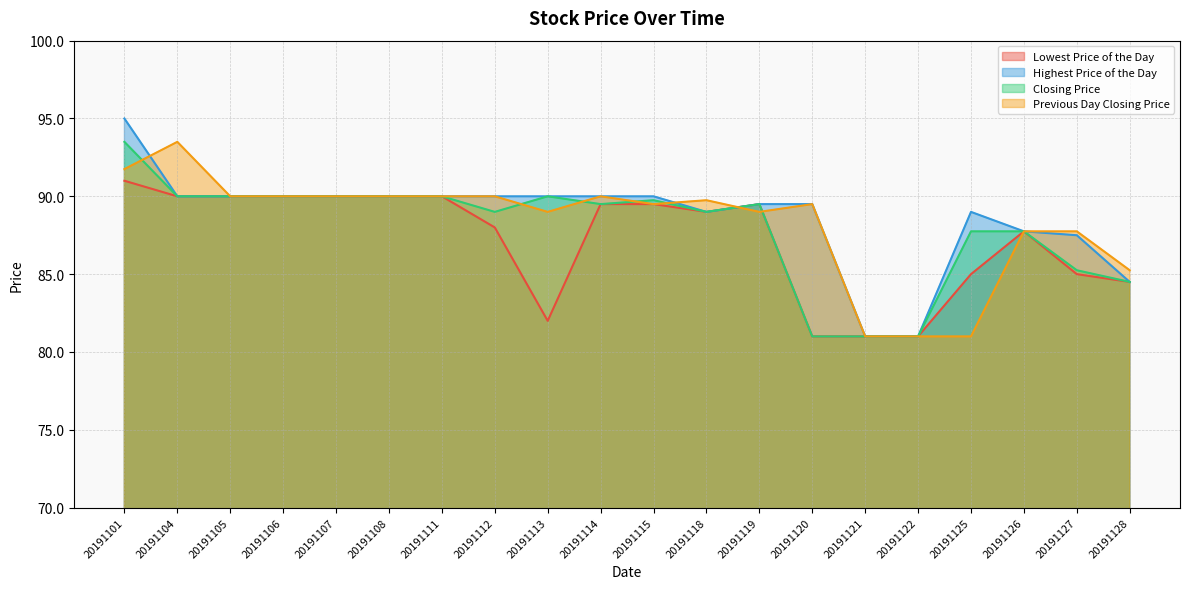

Reading left to right, list all the values displayed in this chart.

Lowest Price of the Day: 20191101=91.0	20191104=90.0	20191105=90.0	20191106=90.0	20191107=90.0	20191108=90.0	20191111=90.0	20191112=88.0	20191113=82.0	20191114=89.5	20191115=89.5	20191118=89.0	20191119=89.5	20191120=81.0	20191121=81.0	20191122=81.0	20191125=85.0	20191126=87.8	20191127=85.0	20191128=84.5
Highest Price of the Day: 20191101=95.0	20191104=90.0	20191105=90.0	20191106=90.0	20191107=90.0	20191108=90.0	20191111=90.0	20191112=90.0	20191113=90.0	20191114=90.0	20191115=90.0	20191118=89.0	20191119=89.5	20191120=89.5	20191121=81.0	20191122=81.0	20191125=89.0	20191126=87.8	20191127=87.5	20191128=84.5
Closing Price: 20191101=93.5	20191104=90.0	20191105=90.0	20191106=90.0	20191107=90.0	20191108=90.0	20191111=90.0	20191112=89.0	20191113=90.0	20191114=89.5	20191115=89.8	20191118=89.0	20191119=89.5	20191120=81.0	20191121=81.0	20191122=81.0	20191125=87.8	20191126=87.8	20191127=85.2	20191128=84.5
Previous Day Closing Price: 20191101=91.8	20191104=93.5	20191105=90.0	20191106=90.0	20191107=90.0	20191108=90.0	20191111=90.0	20191112=90.0	20191113=89.0	20191114=90.0	20191115=89.5	20191118=89.8	20191119=89.0	20191120=89.5	20191121=81.0	20191122=81.0	20191125=81.0	20191126=87.8	20191127=87.8	20191128=85.2